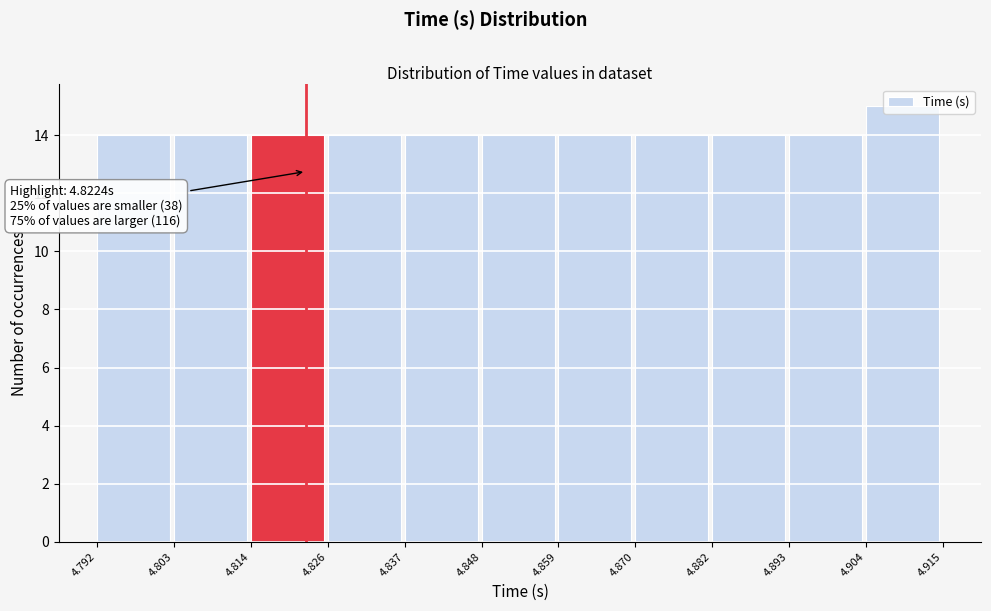

Which range on the x-axis has the tallest bar?

4.904 to 4.915